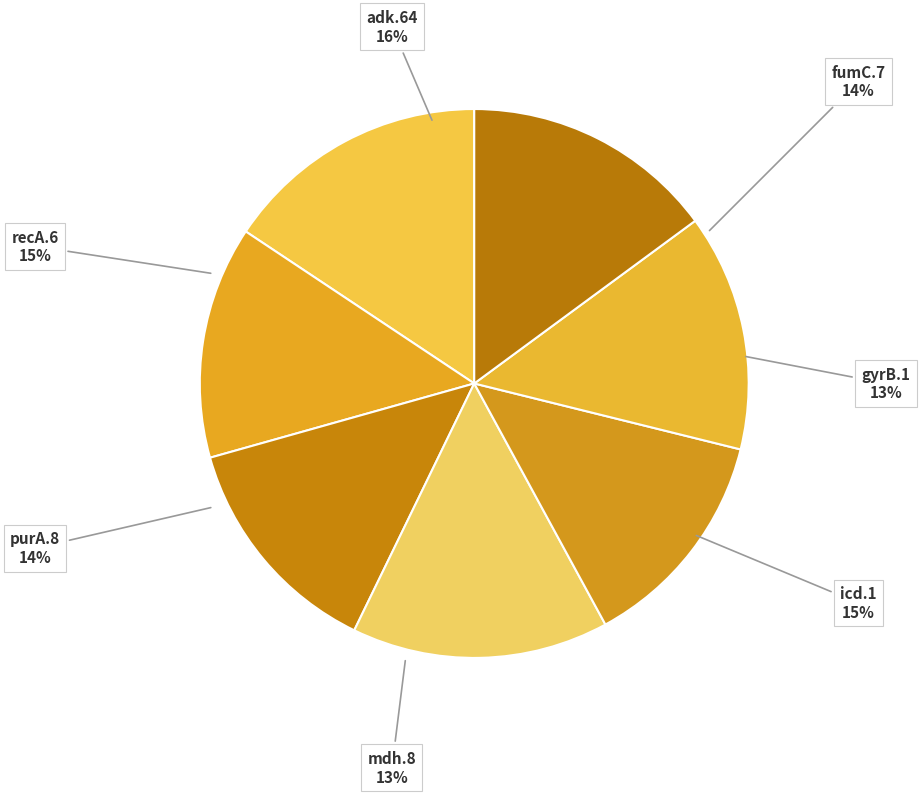

What percentage do purA.8 and gyrB.1 together represent?

27.4%